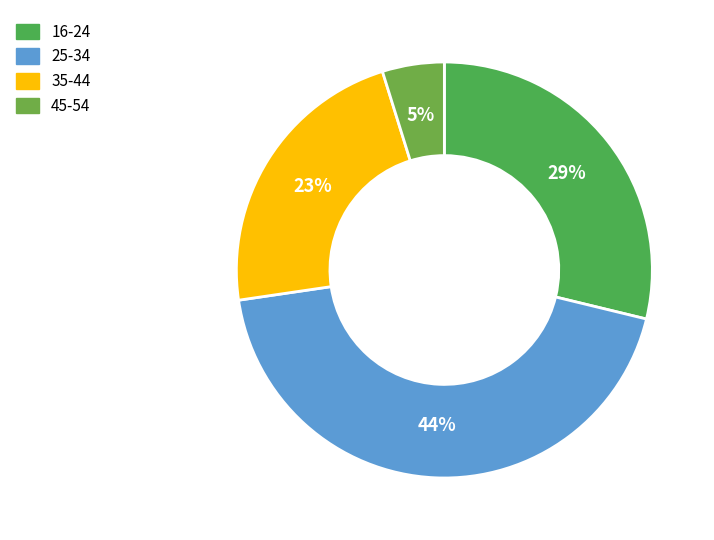

The 16-24 slice represents 15% of the pie. True or false?

False